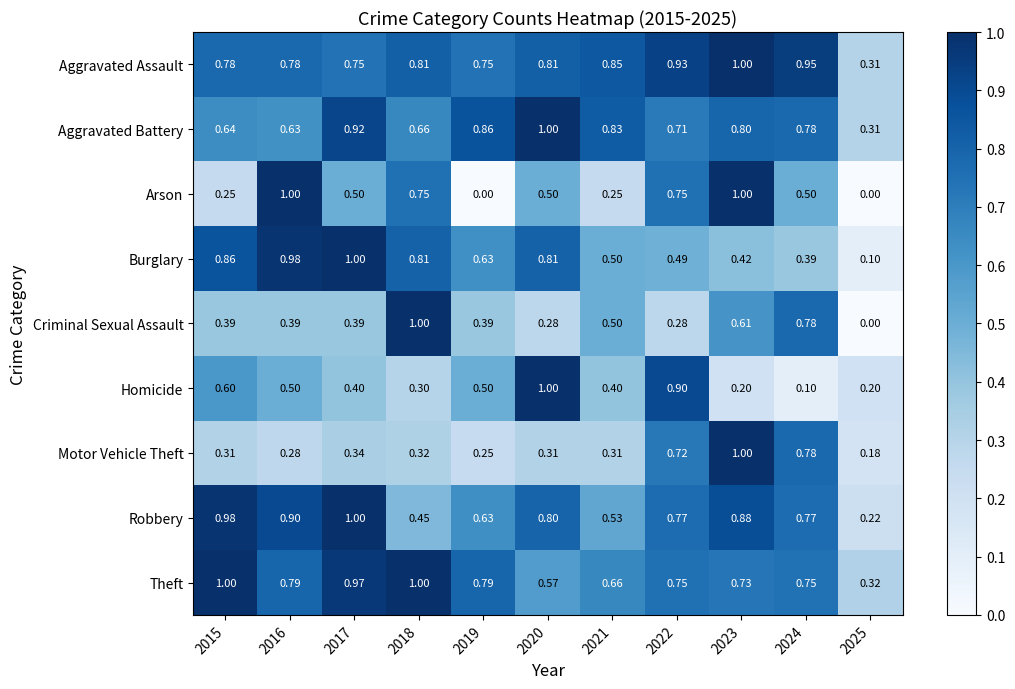

Is the value of Arson at 2025 greater than the value of Burglary at 2019?

No